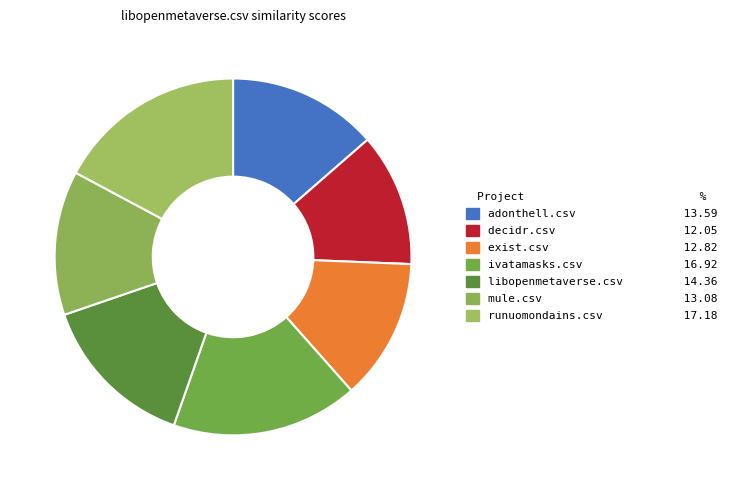

Which category has the biggest portion of the pie?

runuomondains.csv